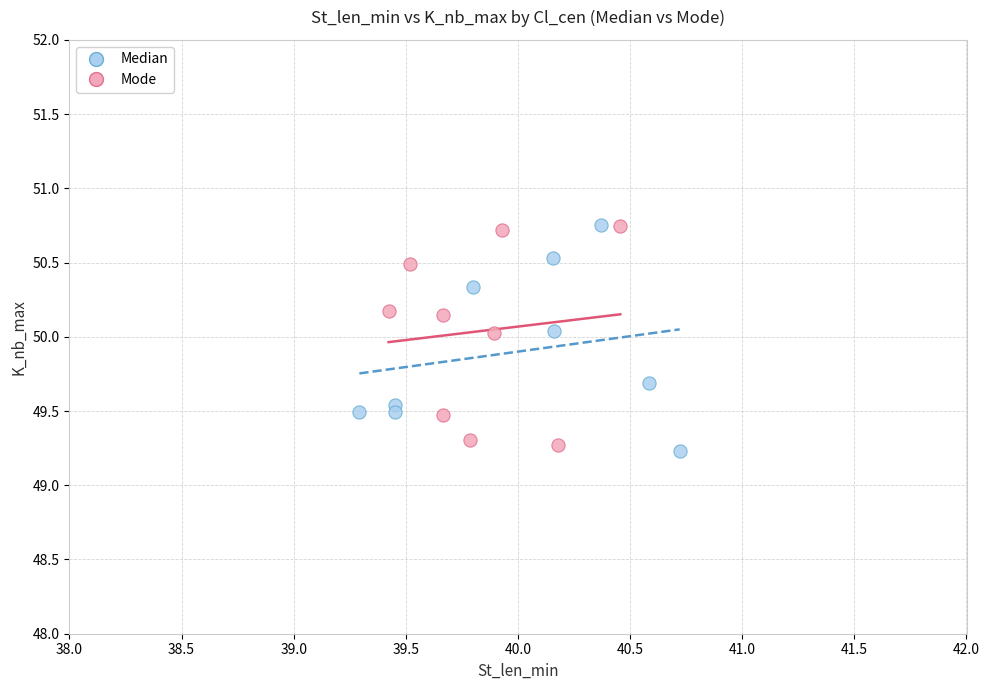

Which series contains the lowest Y value?

Median